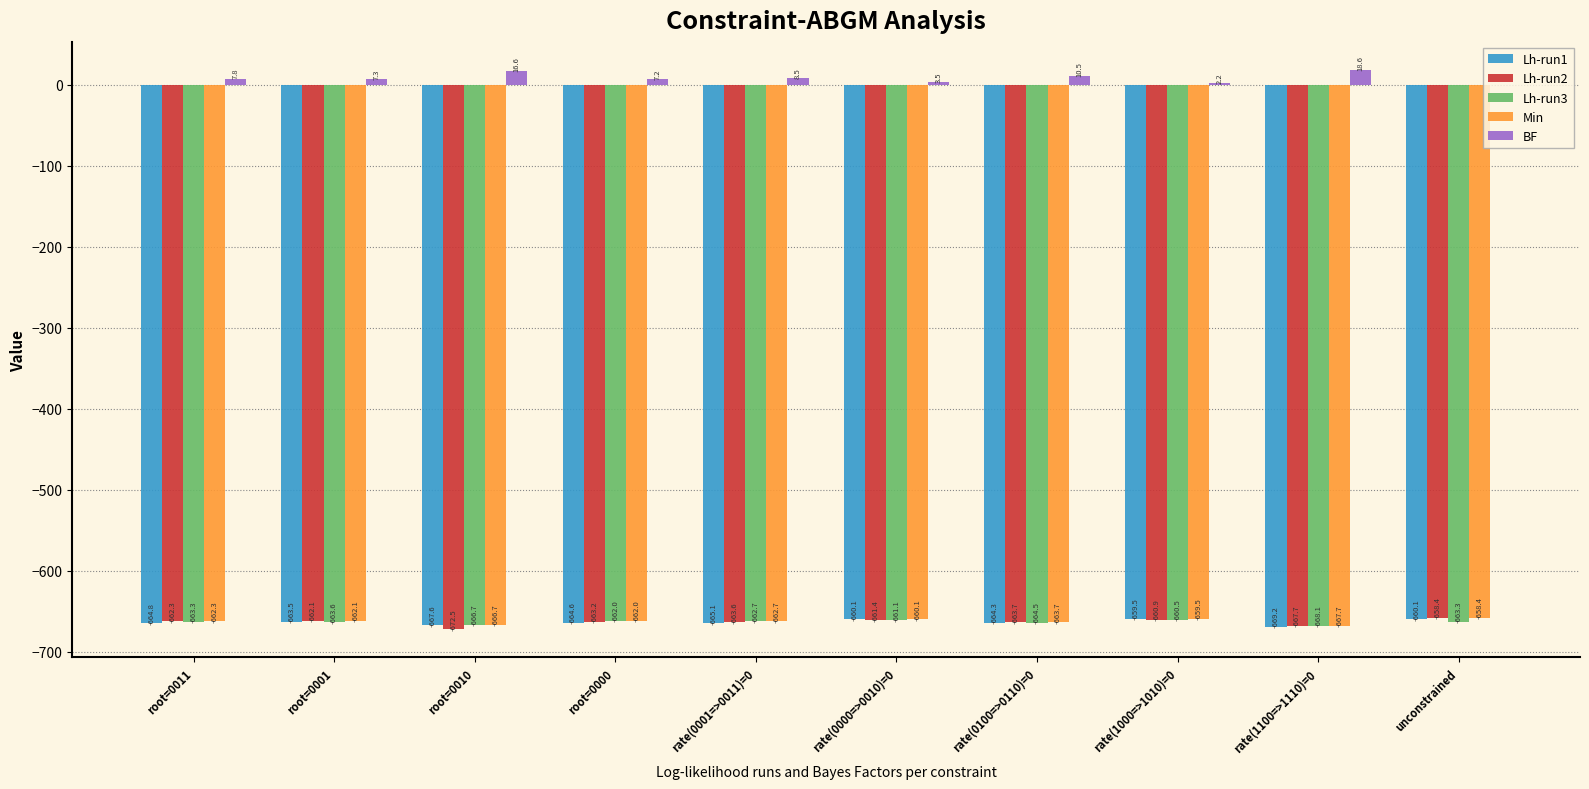

What are all the series names shown in the legend?

Lh-run1, Lh-run2, Lh-run3, Min, BF